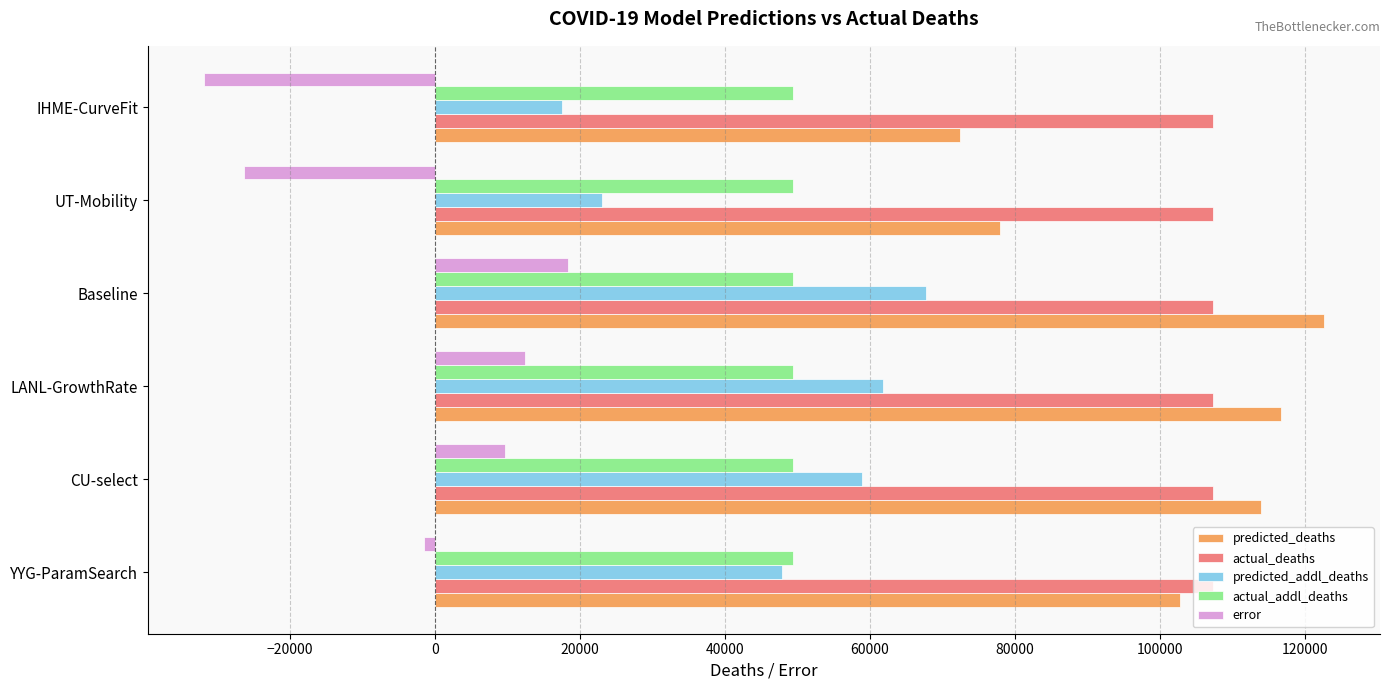

What is the spread (max minus min) of values at LANL-GrowthRate?

104213.0